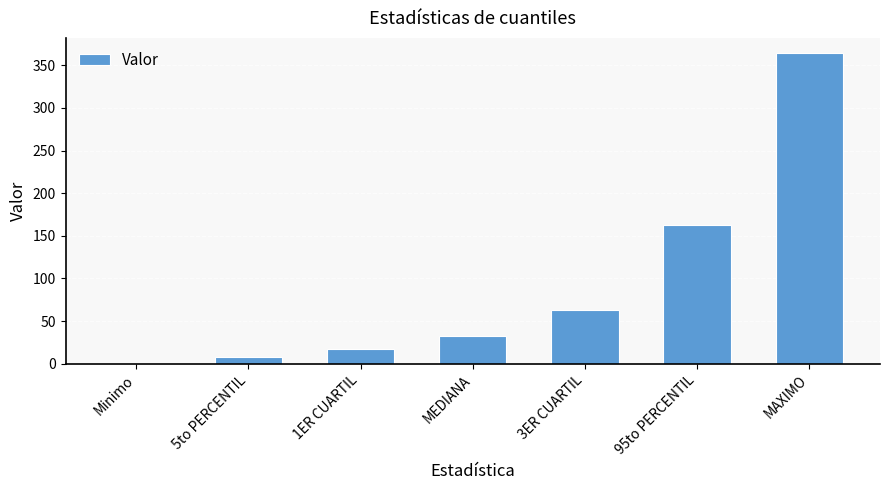

Between 1ER CUARTIL and 3ER CUARTIL, which is larger?

3ER CUARTIL